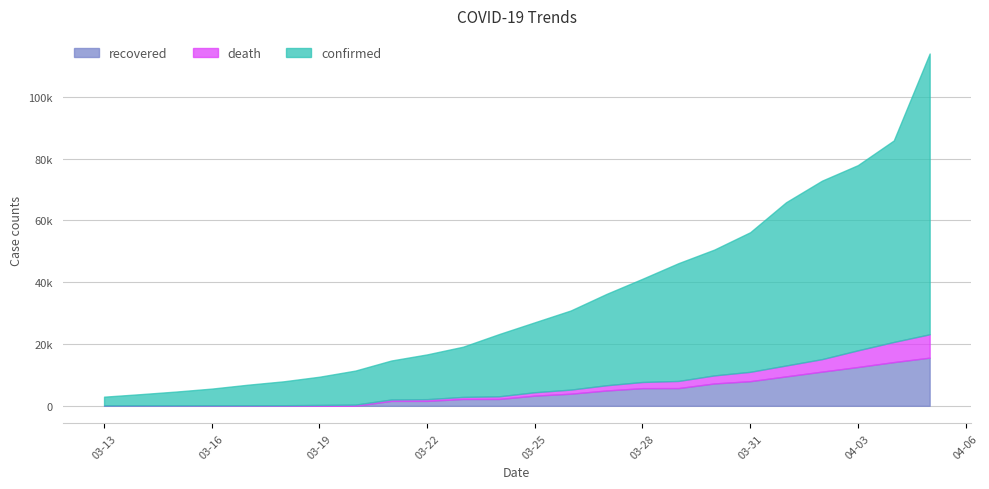

Which series has the widest spread of values?

confirmed